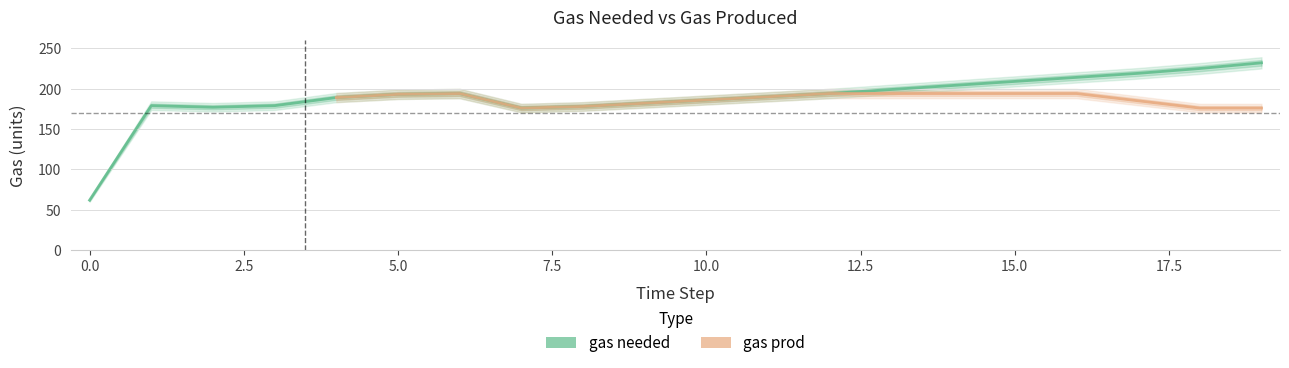

How many interior local peaks (higher than both neighbors) does the data have?

2